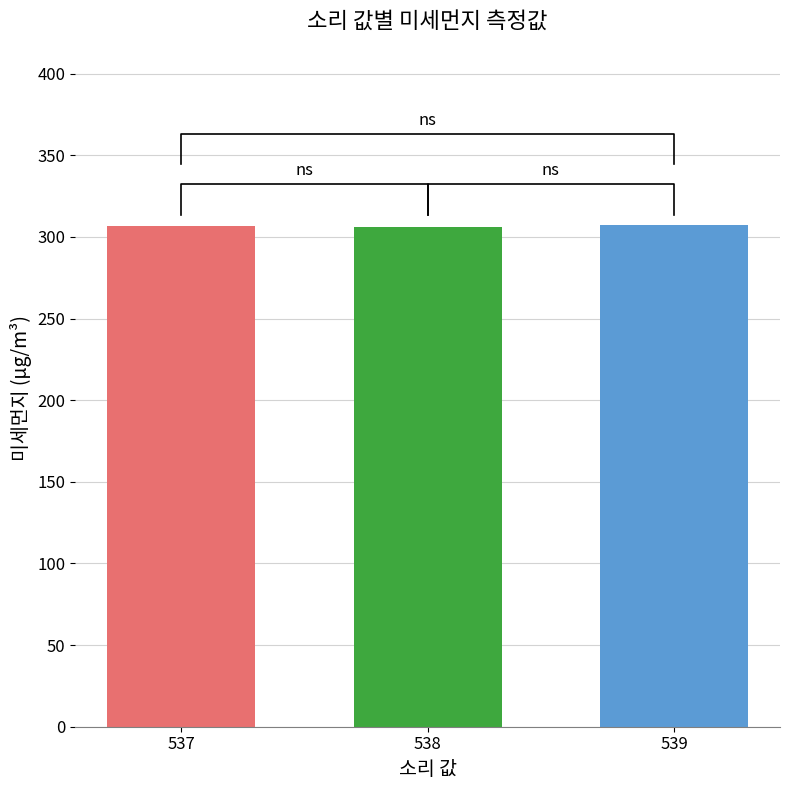

Reading left to right, transcribe all the data shown in this chart.

306.7	305.9	307.6